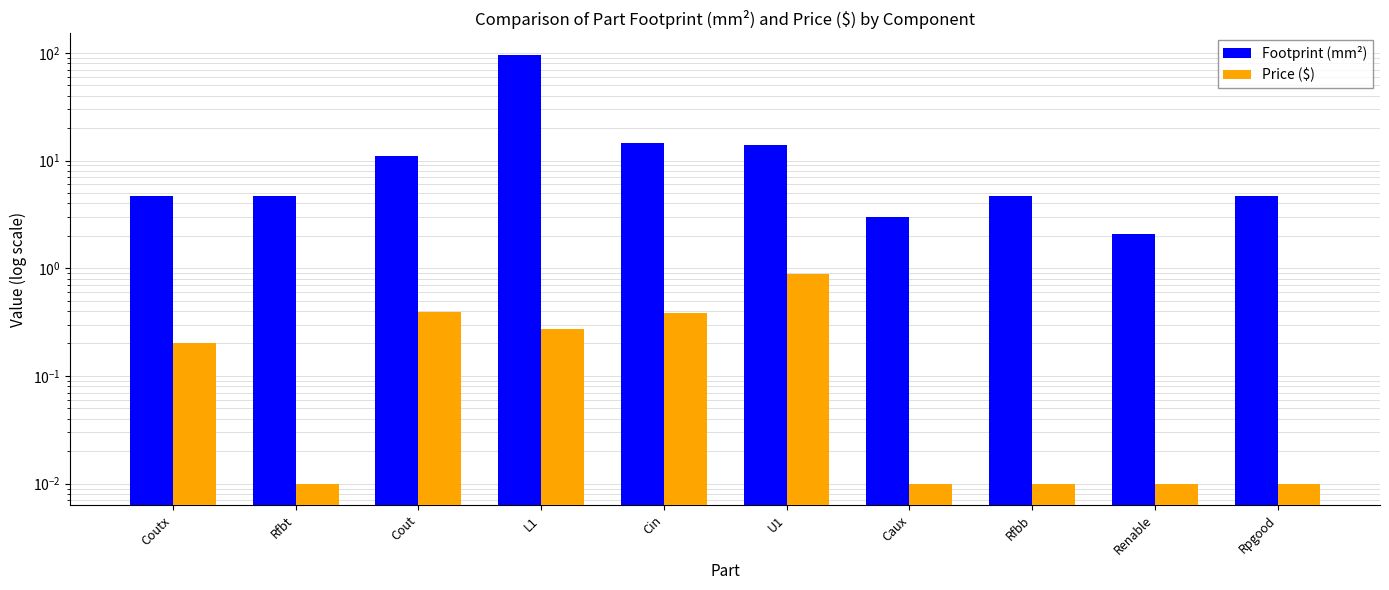

The Footprint (mm²) series shows 6.1 at Rfbt. True or false?

False